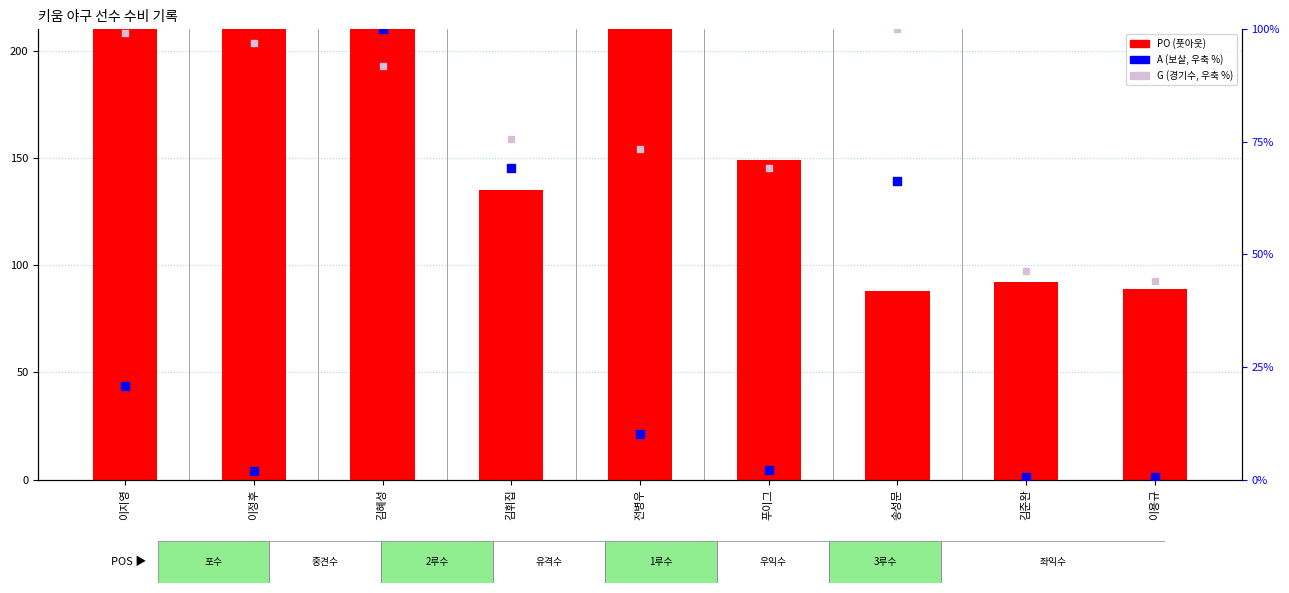

What are all the series names shown in the legend?

PO (풋아웃), A (보살, 우축 %), G (경기수, 우축 %)